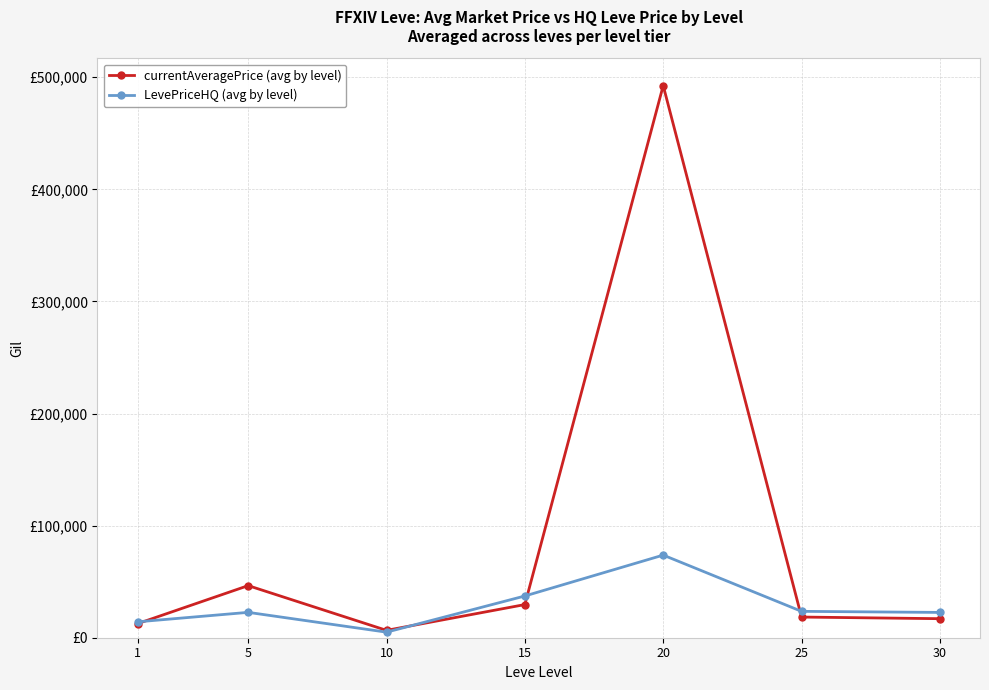

Is it true that LevePriceHQ (avg by level) equals 23764.6 at 20?

False